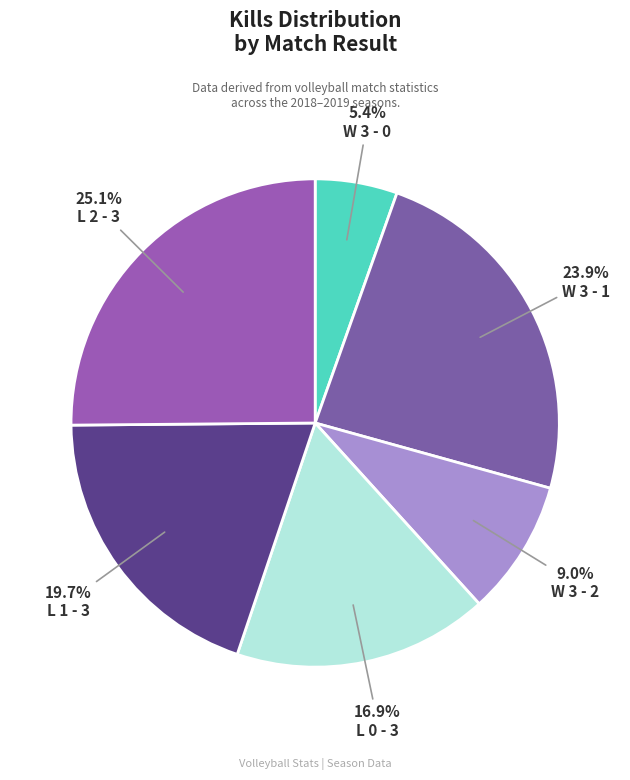

Does L 2 - 3 represent more than half of the total?

No